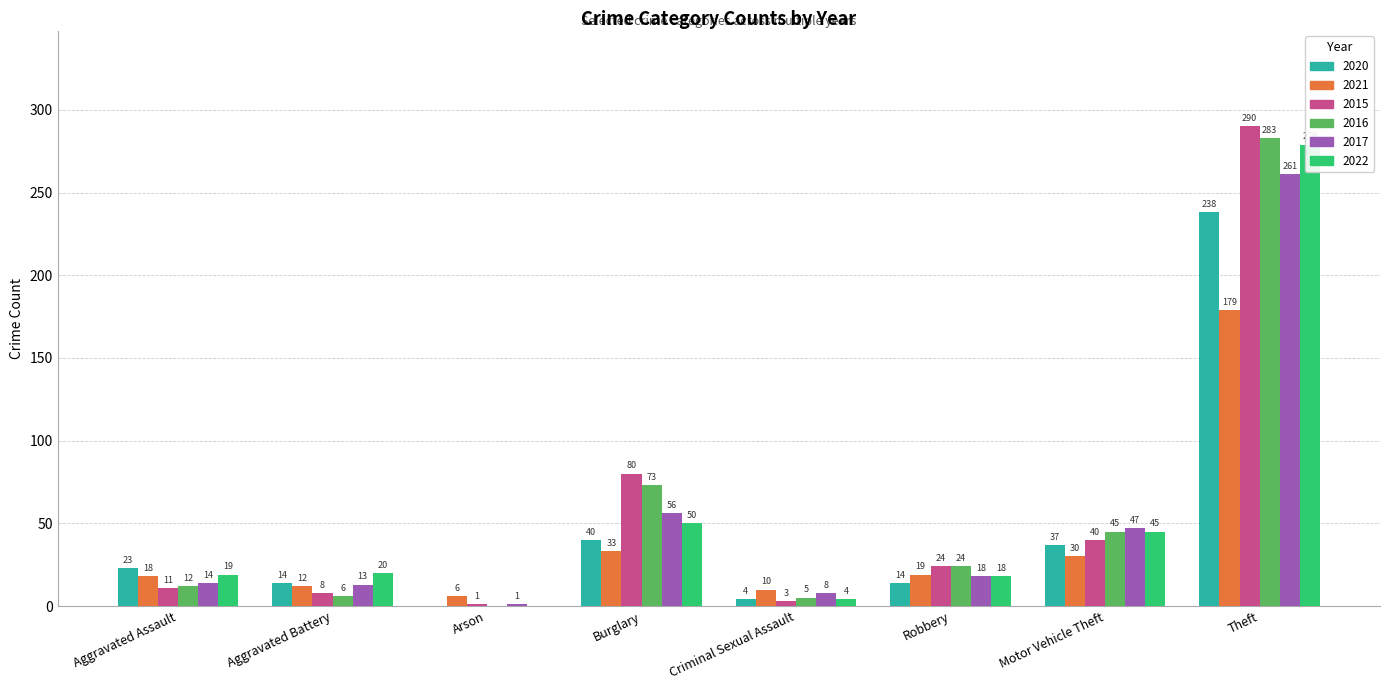

At which label does 2017 reach its peak?

Theft